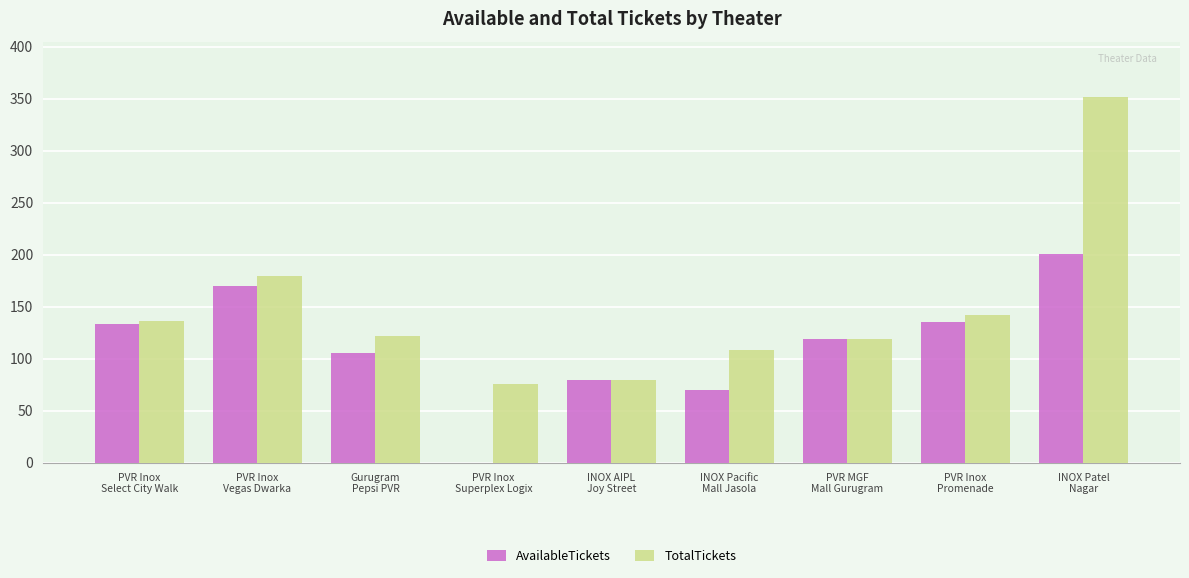

Which series has the largest total across all categories?

TotalTickets